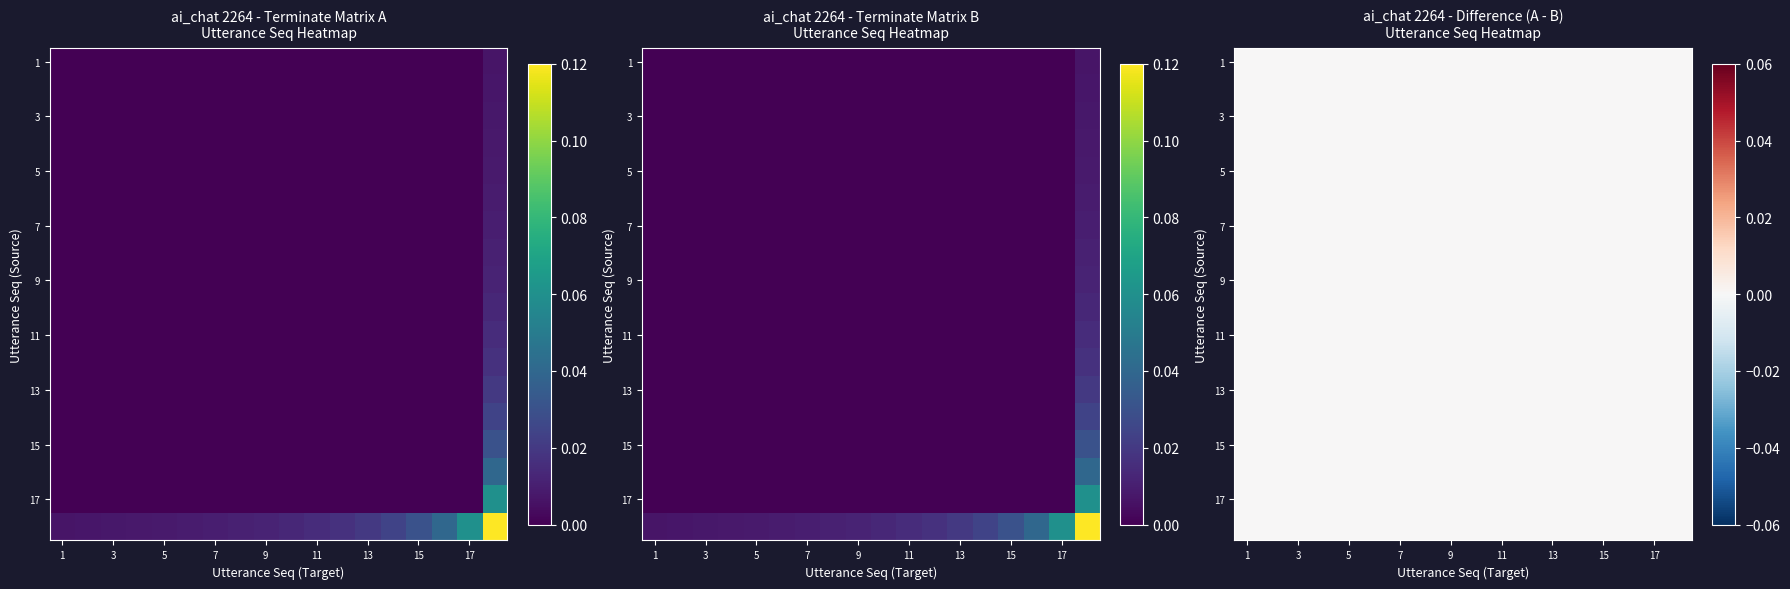

At which label is 16 closest to 0?

1